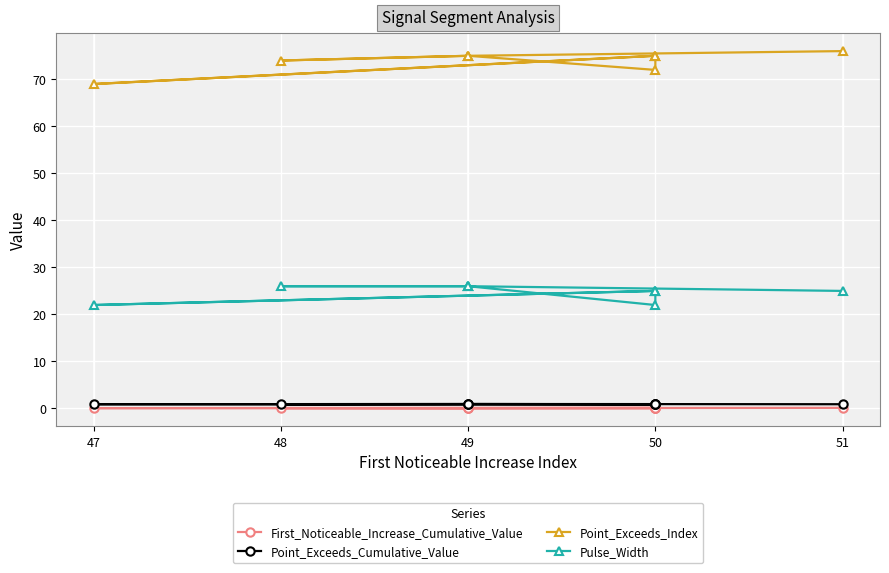

List the series in order of their peak value, highest first.

Point_Exceeds_Index, Pulse_Width, Point_Exceeds_Cumulative_Value, First_Noticeable_Increase_Cumulative_Value